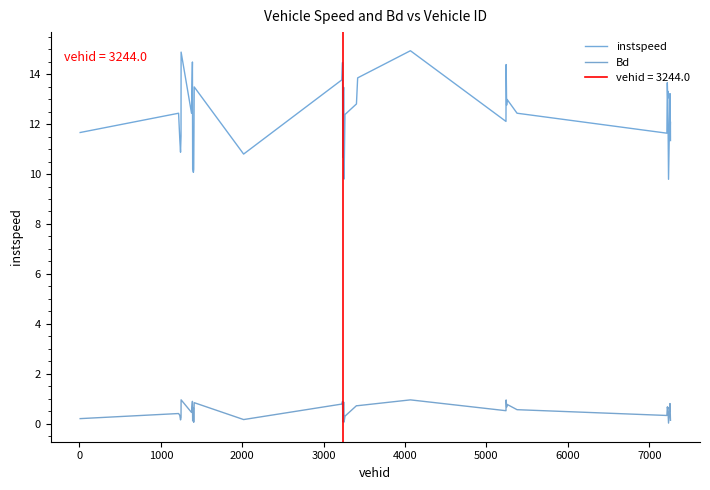

What is the value of the Bd point at the 19th from the left?

0.7